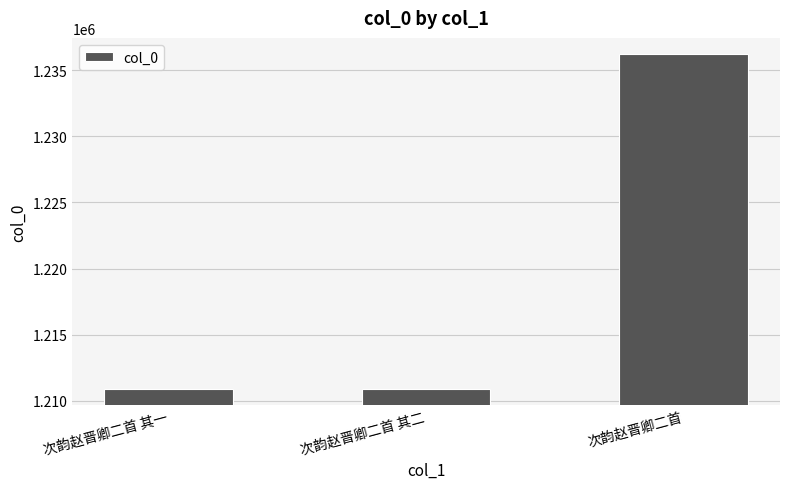

Approximately how many times larger is the value at 次韵赵晋卿二首 compared to 次韵赵晋卿二首 其一?

1.0